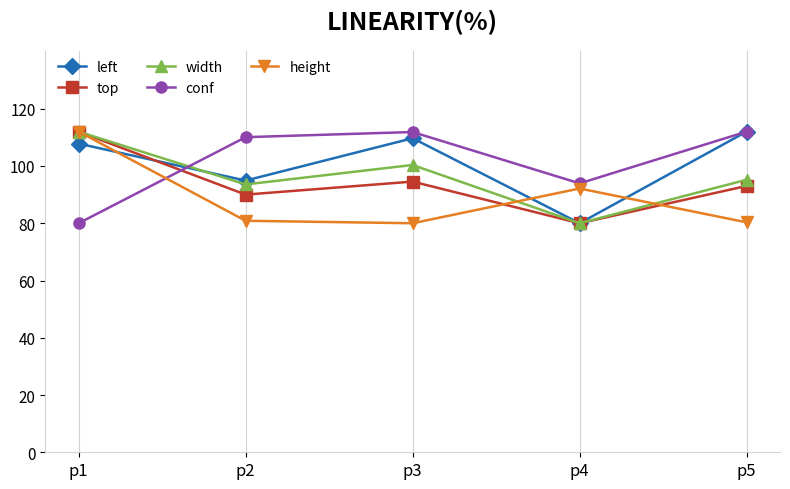

What value does the left series have at p5?

112.0